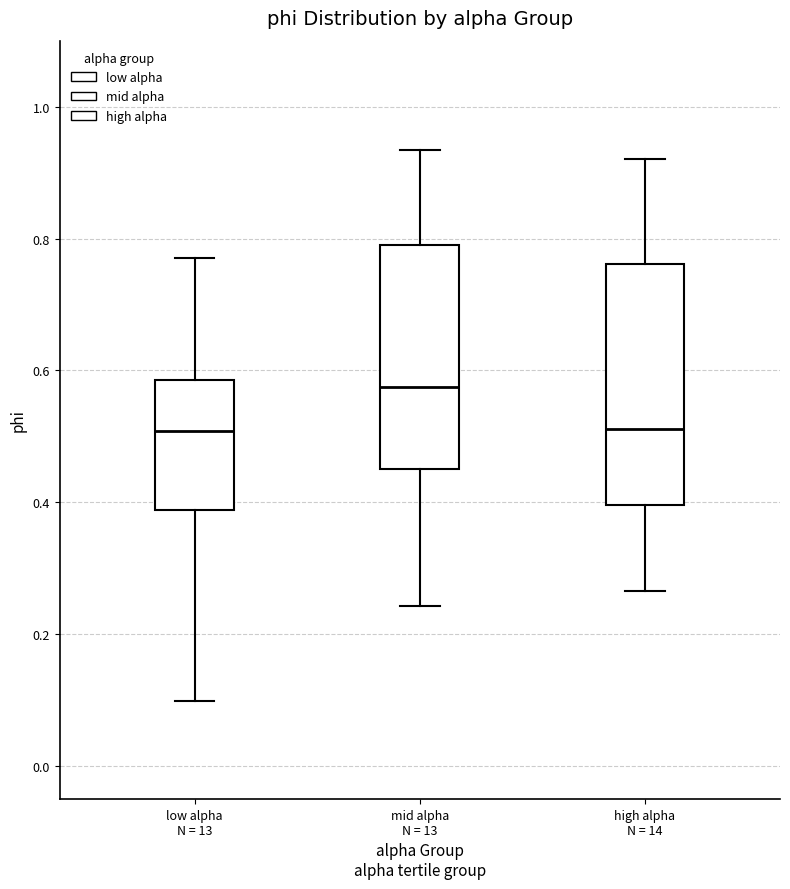

Where does the lower whisker of the box for low alpha N = 13 end on the y-axis? The values are not printed on the chart, so give them approximately, as read against the axis.

0.10